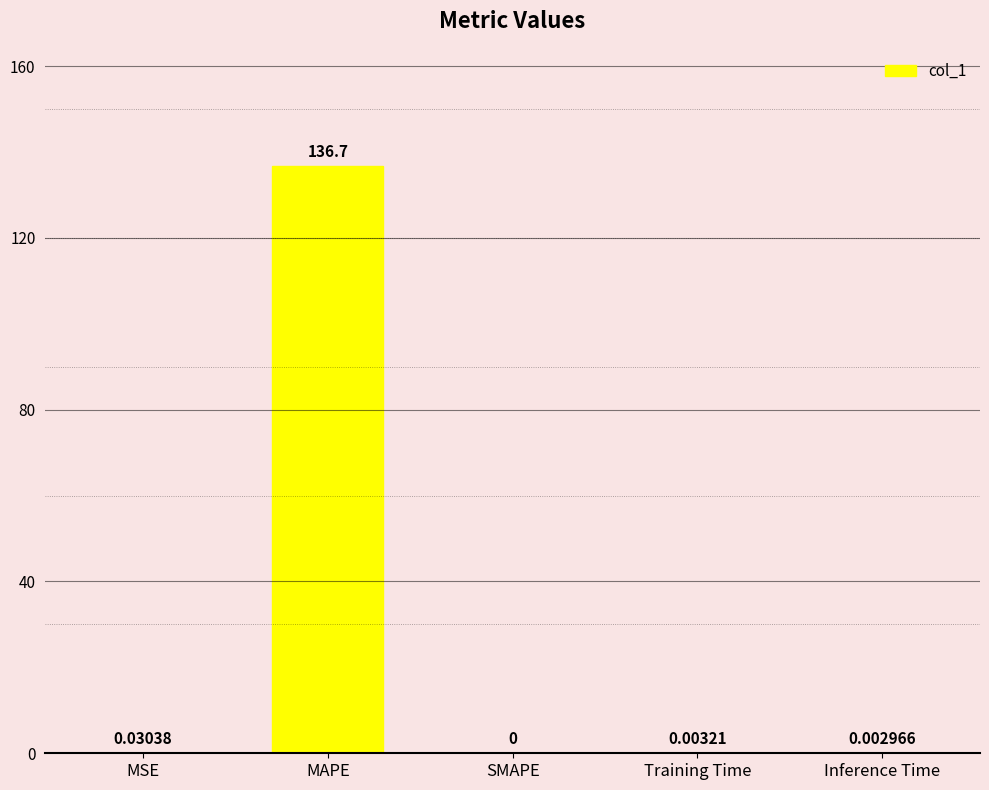

Are the bars grouped side by side (vs. stacked)?

No